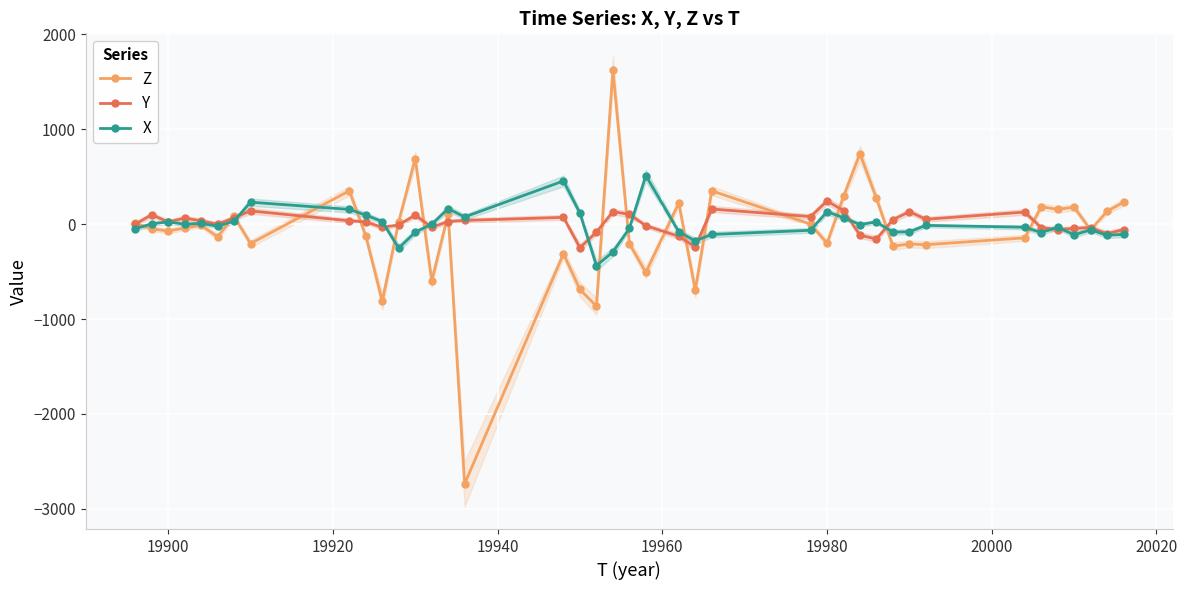

Which series has the largest range (max minus min)?

Z